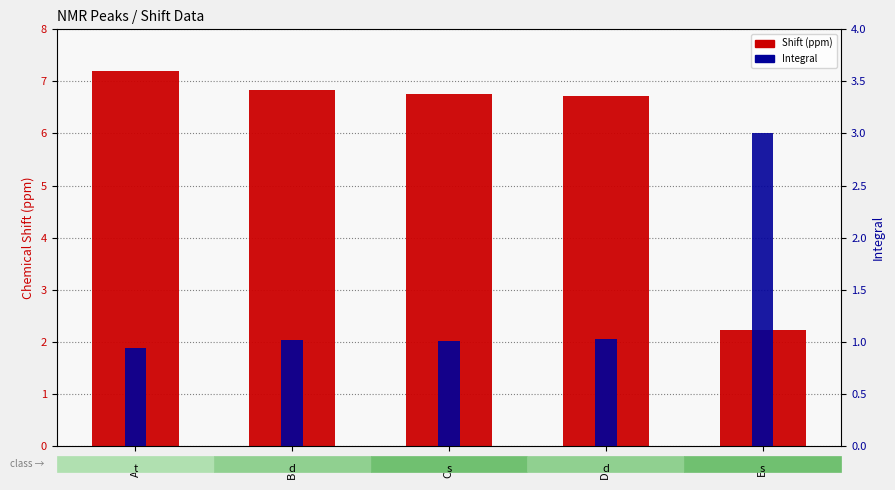

Rank the series by their average value, from highest to lowest.

Shift (ppm), Integral